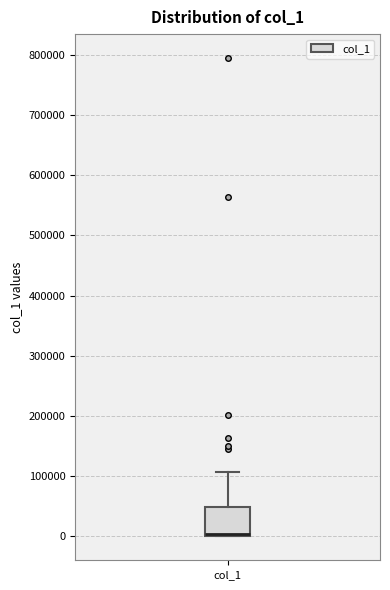

Read this box plot against the y-axis: the position of the median line, the range covered by the box, and the ends of both whiskers. The values are not printed on the chart, so give them approximately, as read against the axis.

median 0 (drawn on the box's lower edge), box 0 to 50000, whiskers 0 to 110000